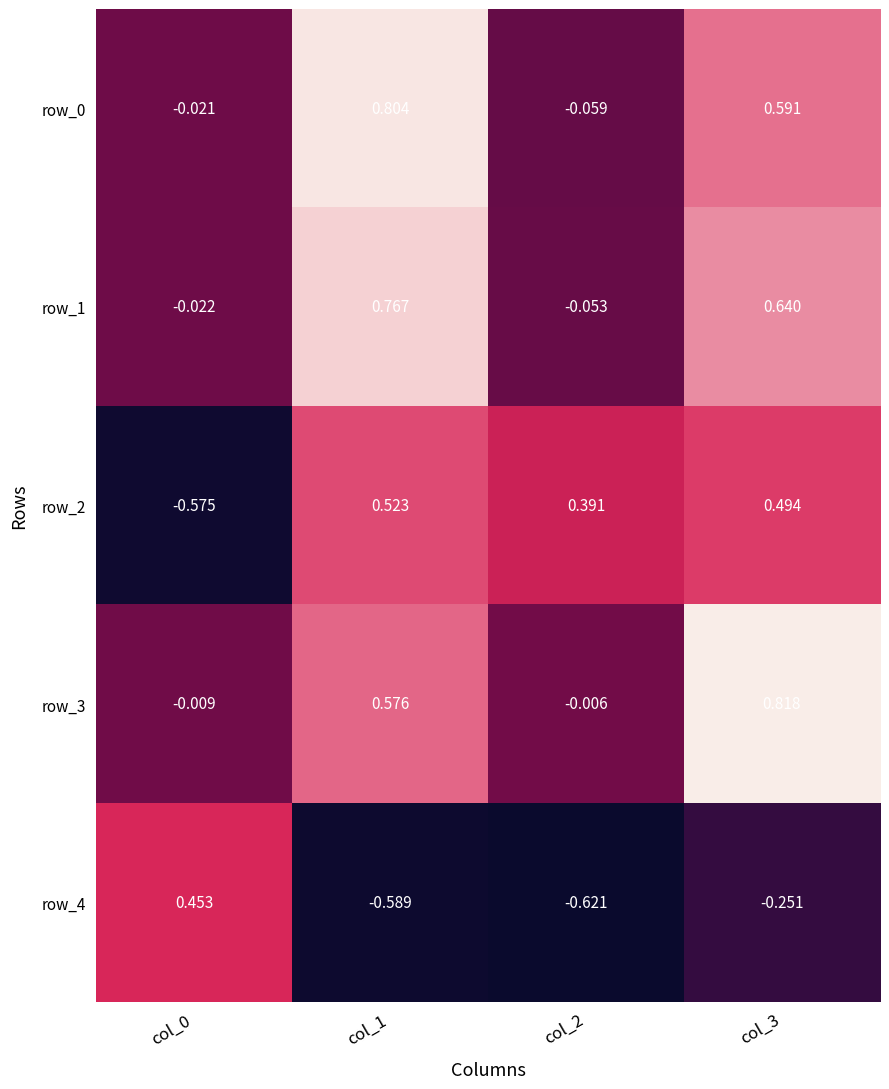

Is the value of row_1 at col_2 greater than the value of row_2 at col_2?

No